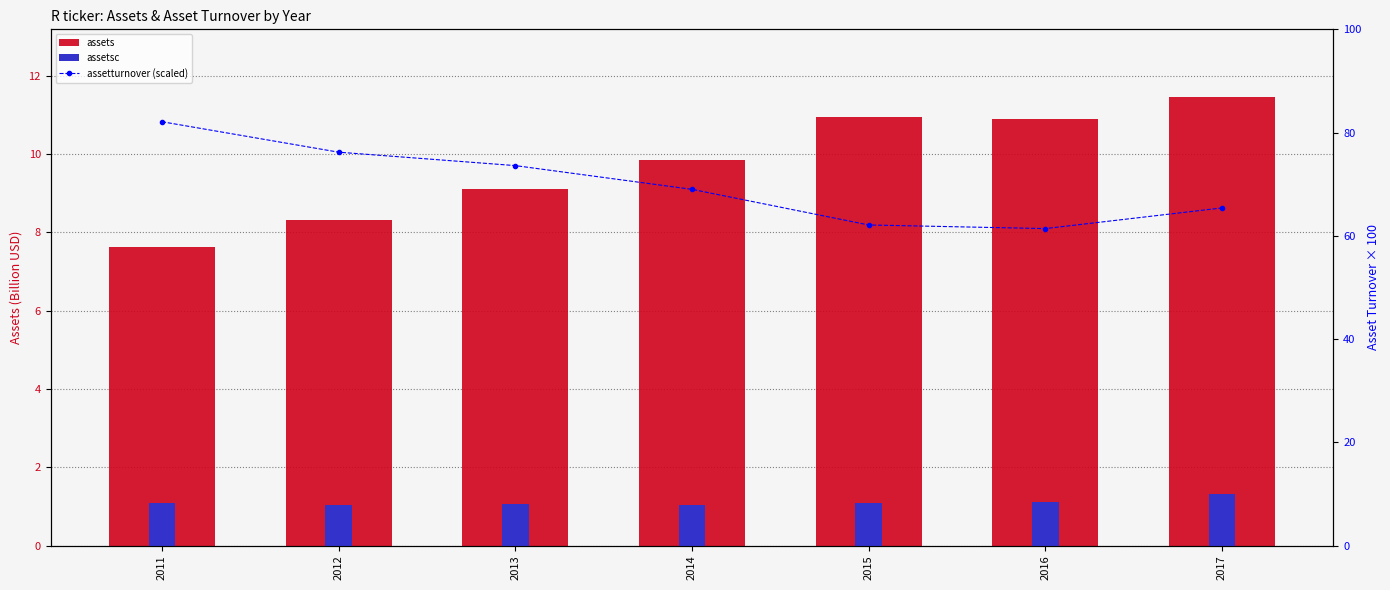

Is it true that assets equals 11.8 at 2013?

False